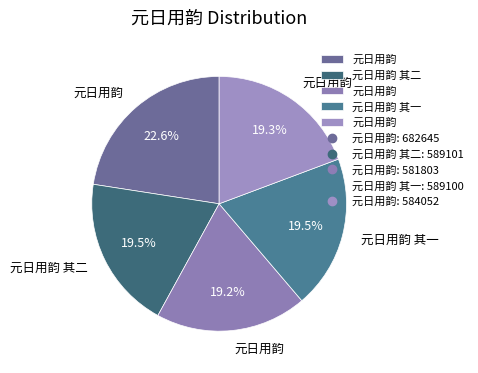

How many slices are in this pie chart?

5